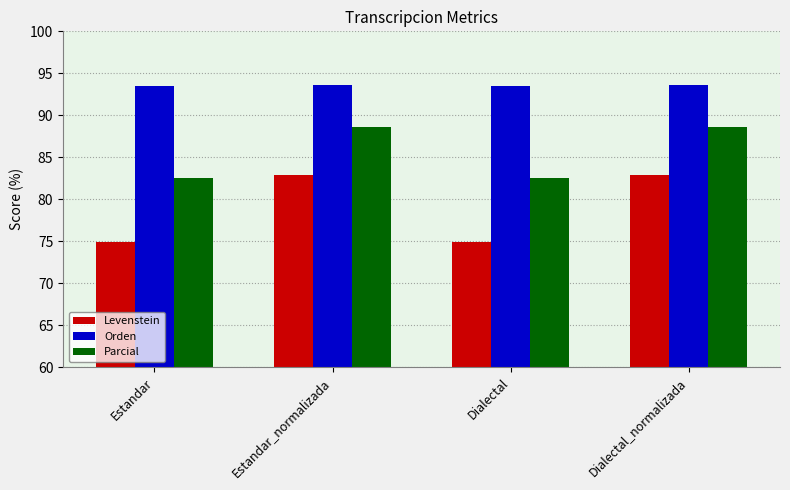

Reading left to right, list all the values displayed in this chart.

Levenstein: 74.9	82.9	74.9	82.9
Orden: 93.5	93.6	93.5	93.6
Parcial: 82.6	88.6	82.6	88.6